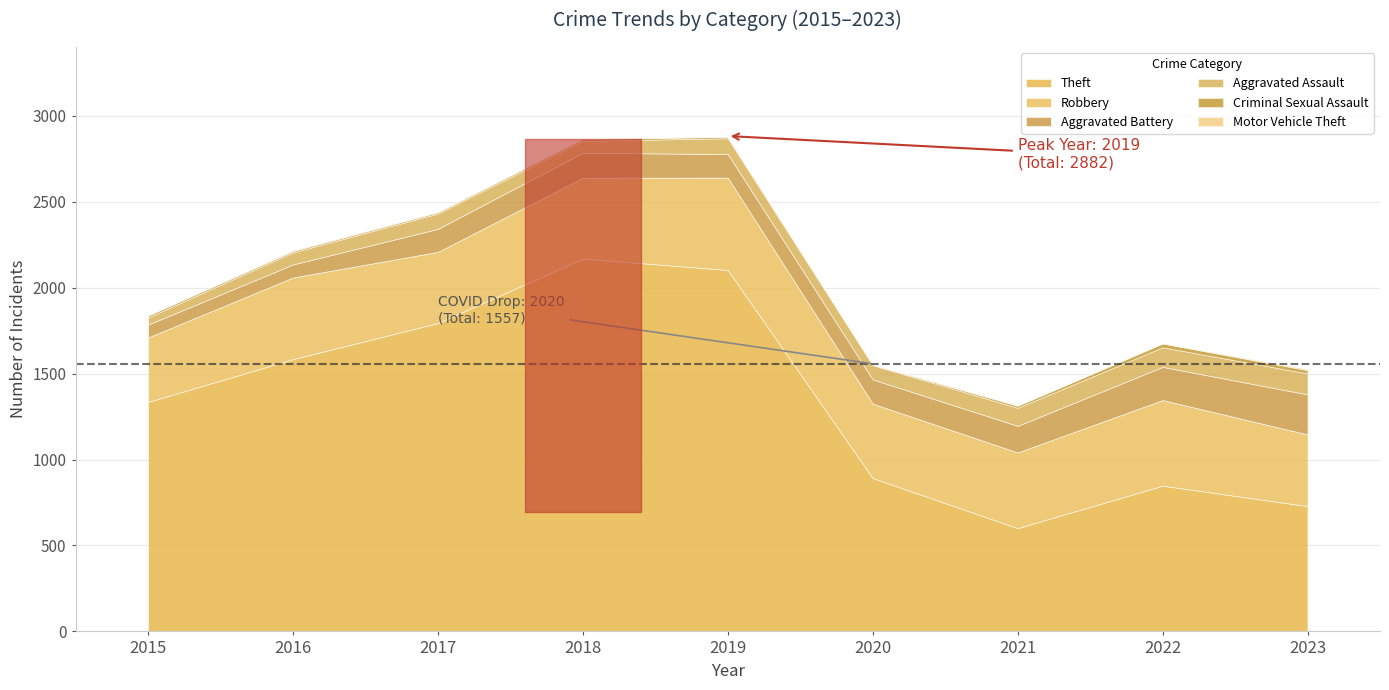

True or false: Aggravated Battery and Criminal Sexual Assault cross at least once.

False